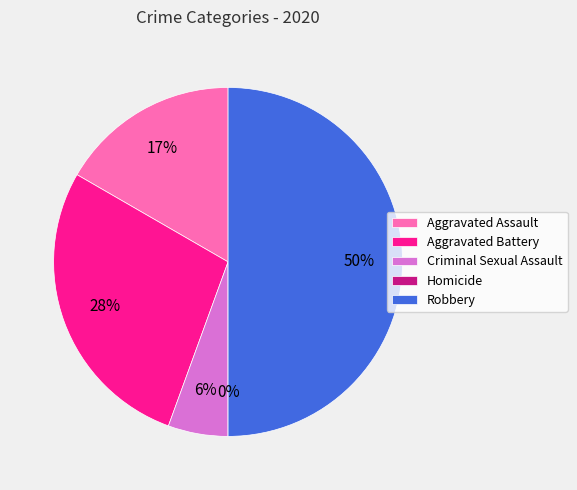

To the nearest percent, what is the difference between the Aggravated Assault and Robbery slice percentages?

33%